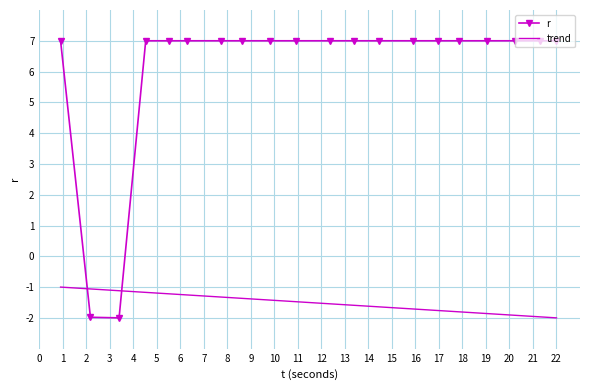

How many categories are shown in the chart?

20